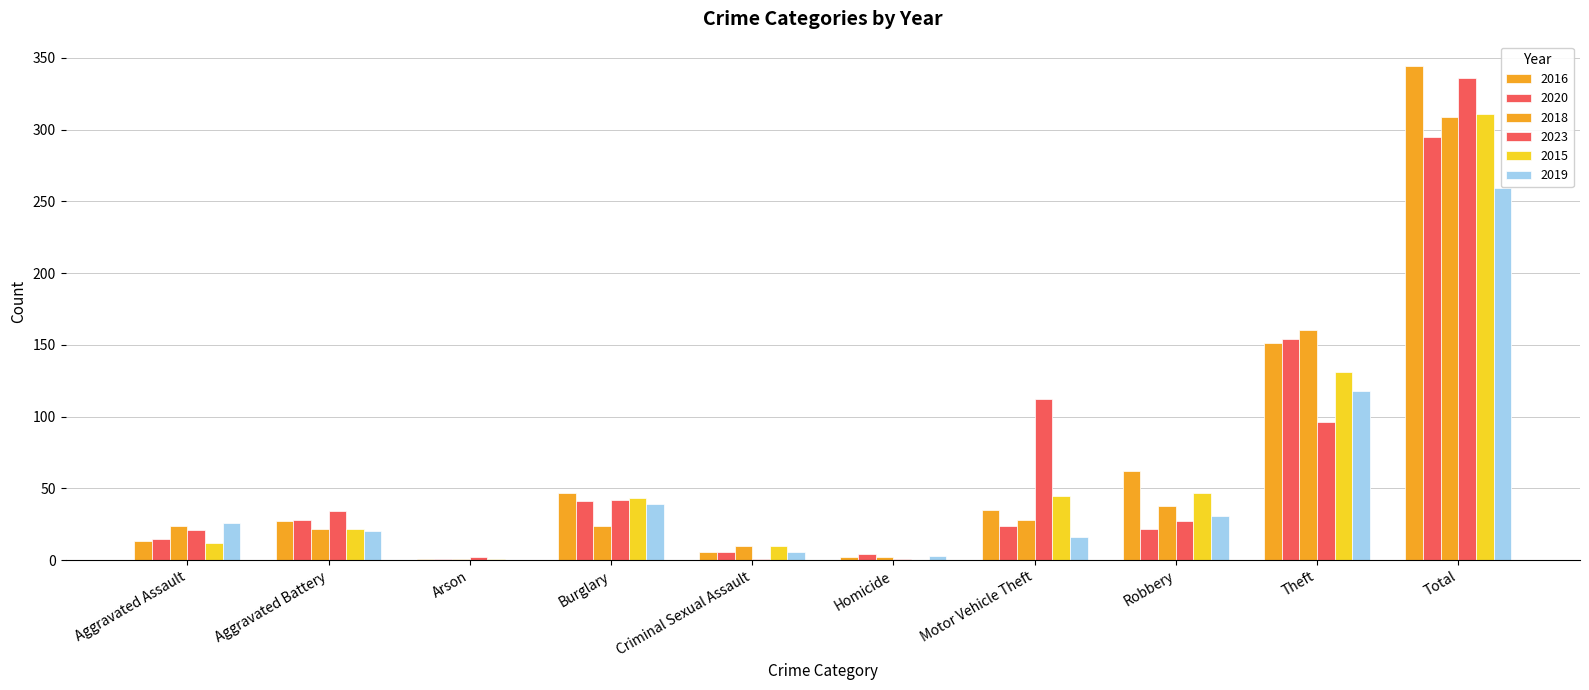

True or false: 2020 has a value of 22 at Robbery.

True